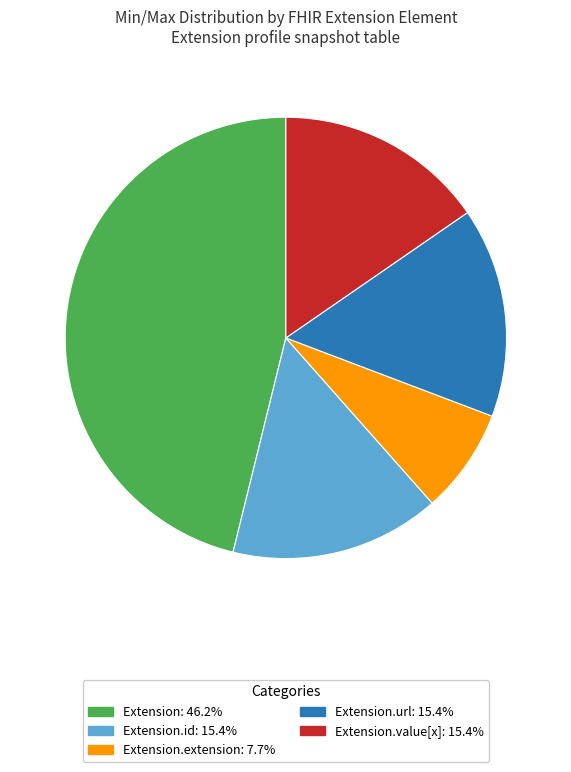

Is there any slice that represents more than half of the pie?

No